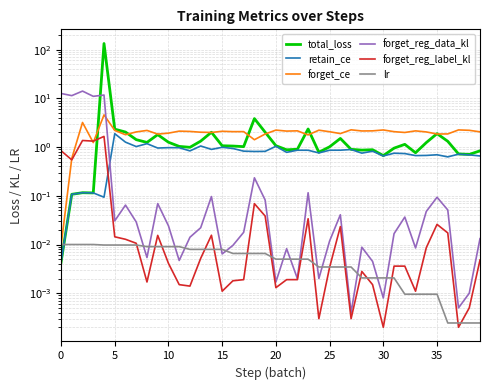

In total_loss, how many points are higher than both neighbors (excluding endpoints)?

10